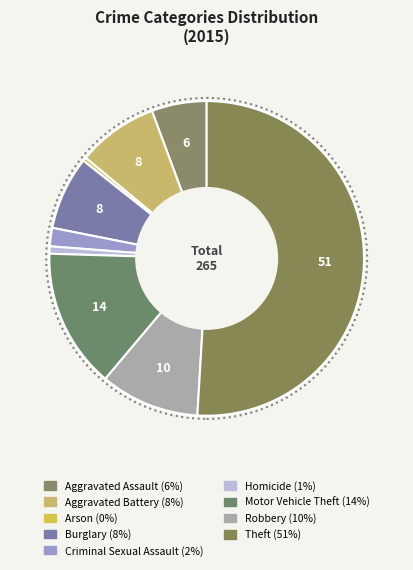

Does any single category account for the majority?

Yes